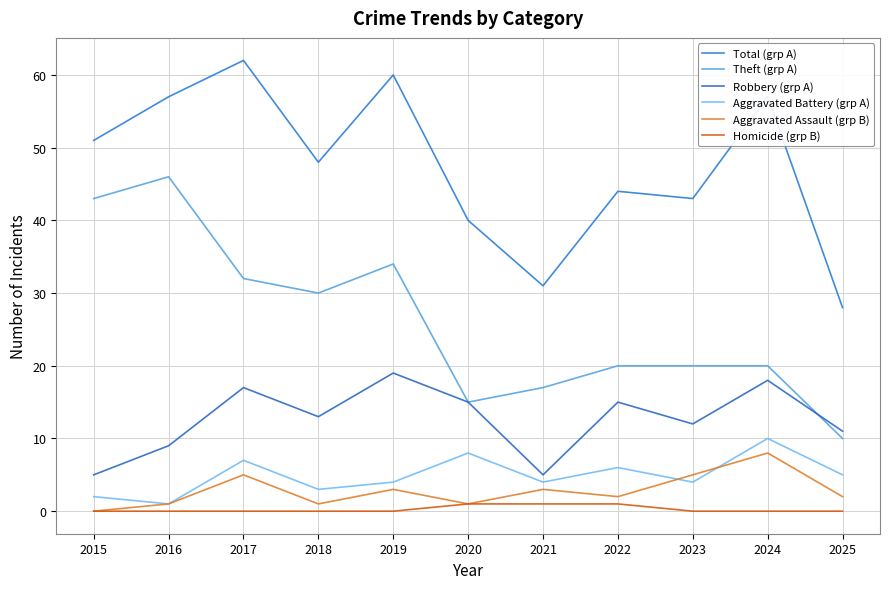

How many lines are shown in the chart?

6